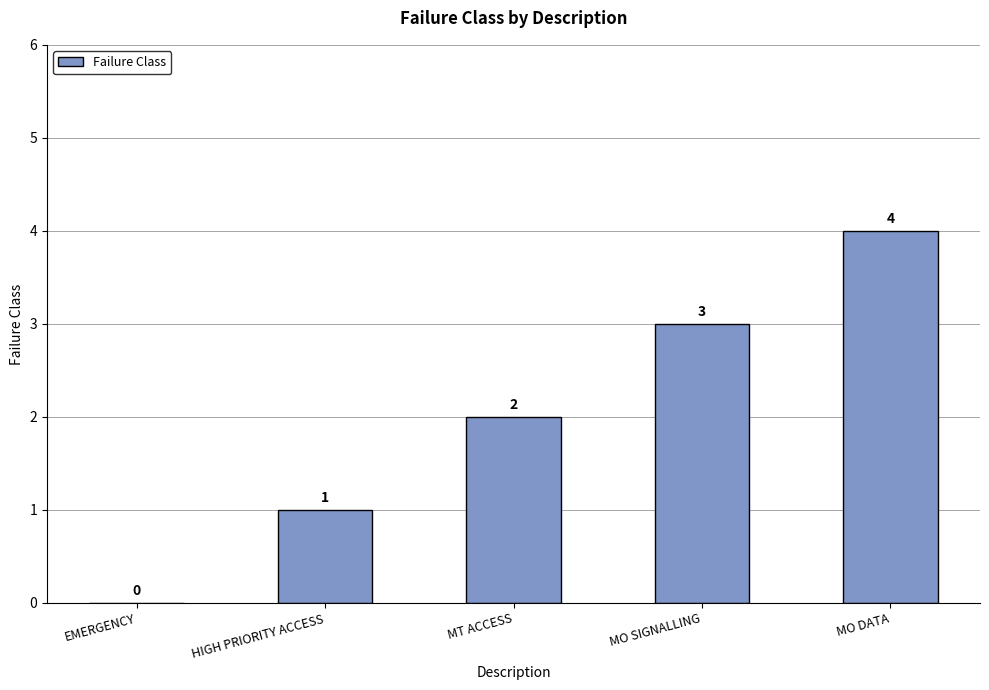

Reading right to left, list all the values displayed in this chart.

4	3	2	1	0